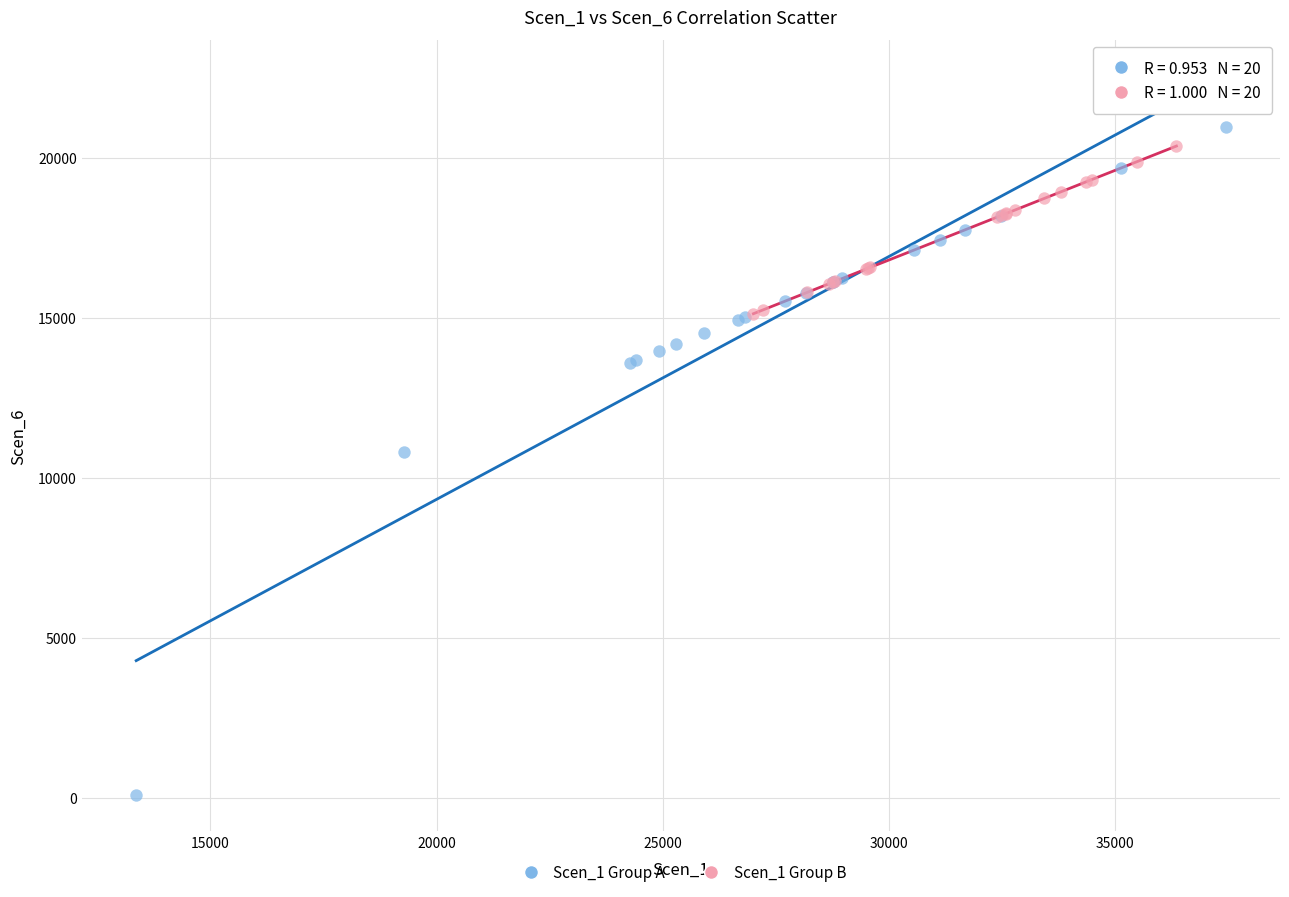

Which series has the widest spread of Y values?

Scen_1 Group A